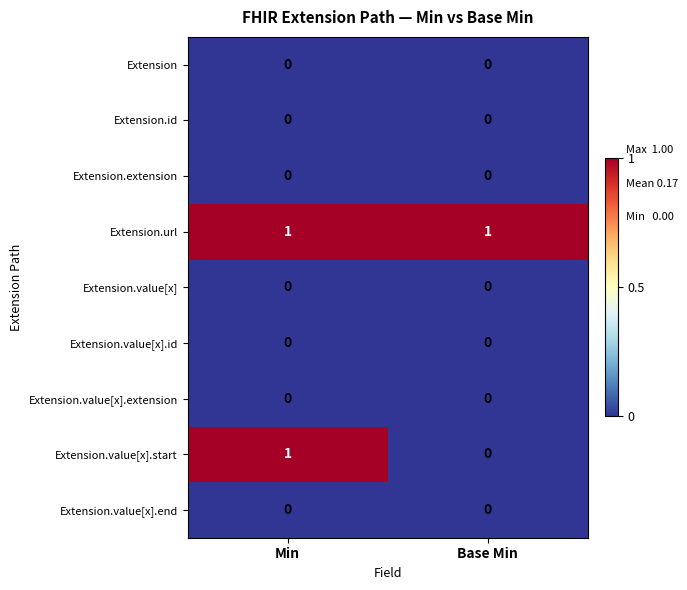

Reading right to left, extract all data points from this chart.

Extension: Base Min=0	Min=0
Extension.id: Base Min=0	Min=0
Extension.extension: Base Min=0	Min=0
Extension.url: Base Min=1	Min=1
Extension.value[x]: Base Min=0	Min=0
Extension.value[x].id: Base Min=0	Min=0
Extension.value[x].extension: Base Min=0	Min=0
Extension.value[x].start: Base Min=0	Min=1
Extension.value[x].end: Base Min=0	Min=0